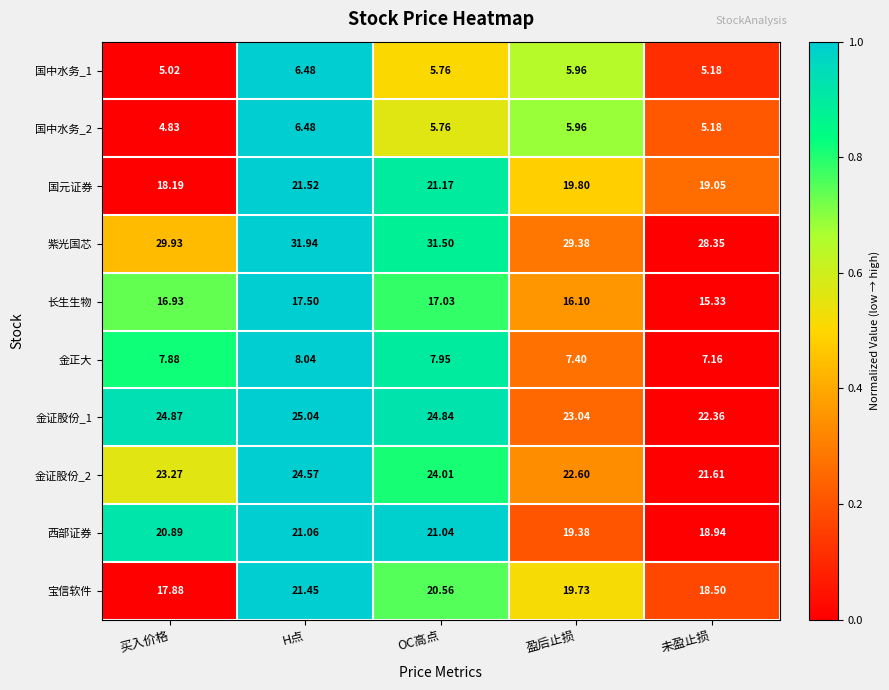

At which category is the sum across all series the highest?

H点